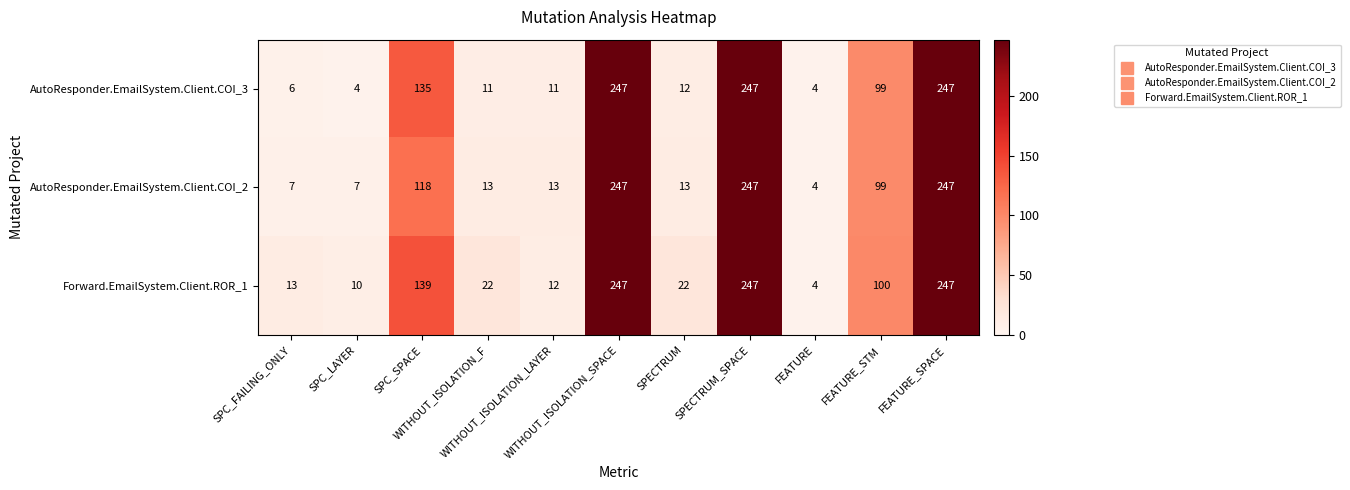

What is the sum of all Forward.EmailSystem.Client.ROR_1 values?

1063